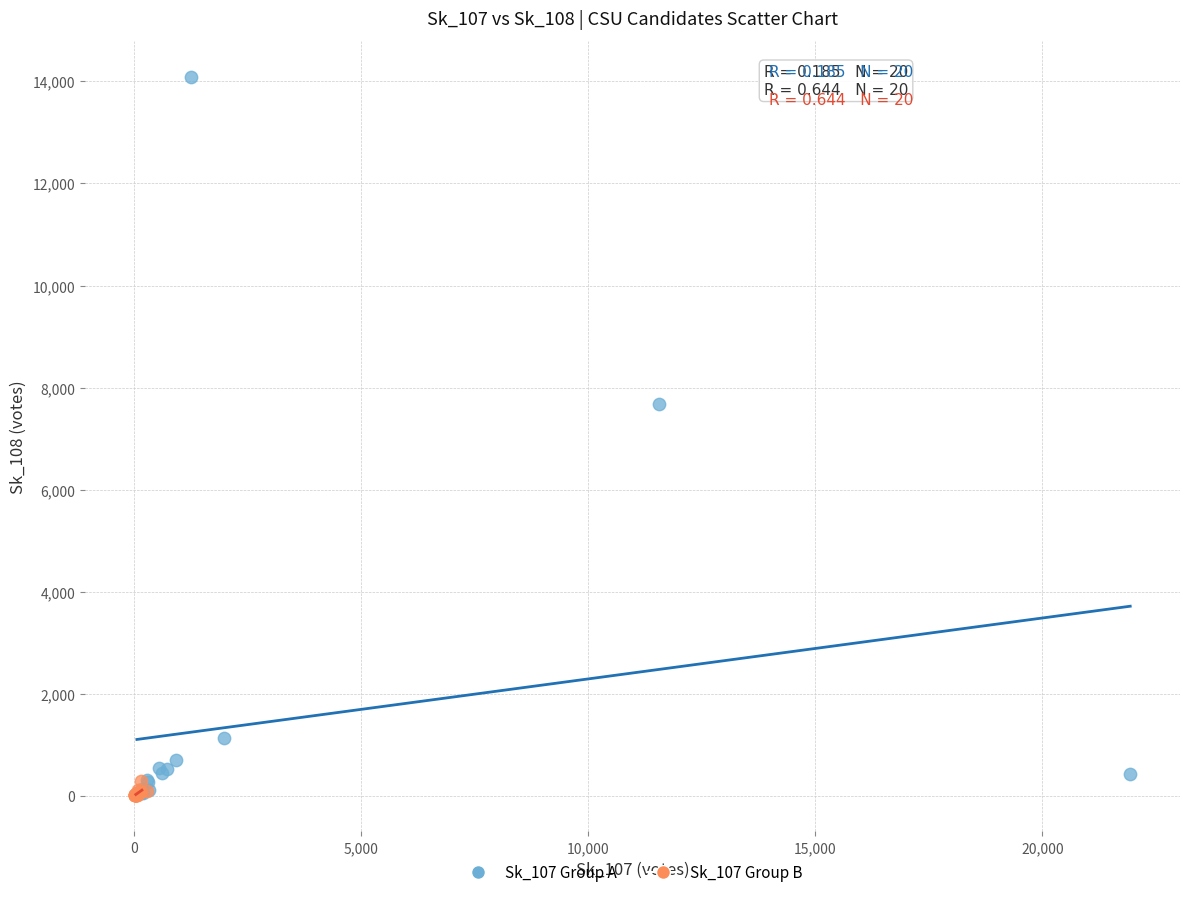

Which series has the largest Y range (max minus min)?

Sk_107 Group A